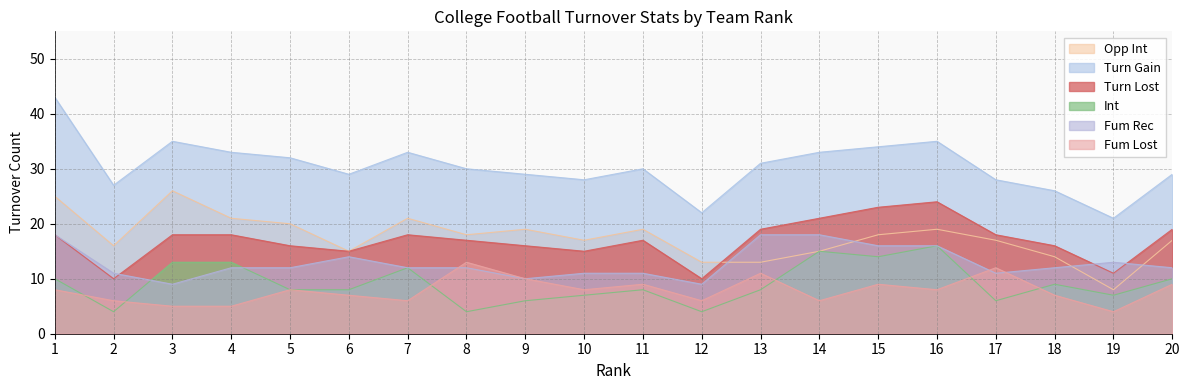

Rank the series by their maximum value, from highest to lowest.

Turn Gain, Opp Int, Turn Lost, Fum Rec, Int, Fum Lost